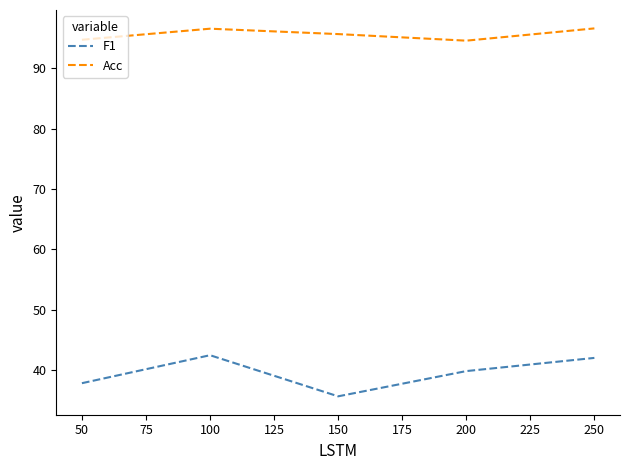

List the series in order of their peak value, lowest first.

F1, Acc